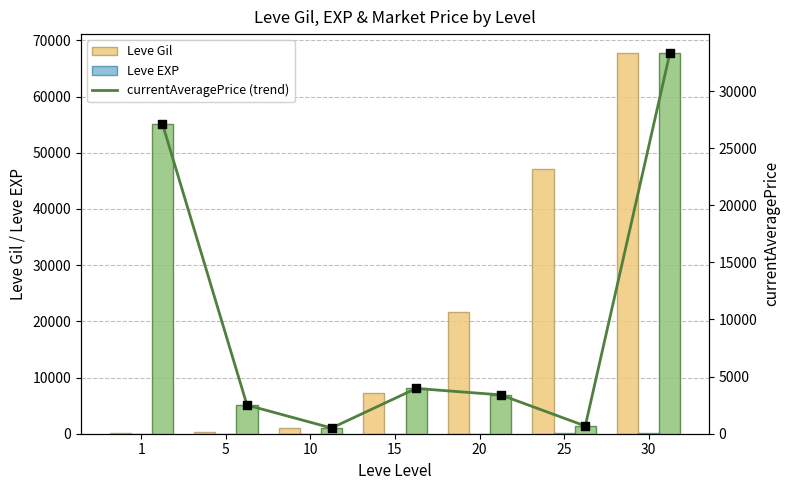

At how many categories does at least one series exceed 12554?

4